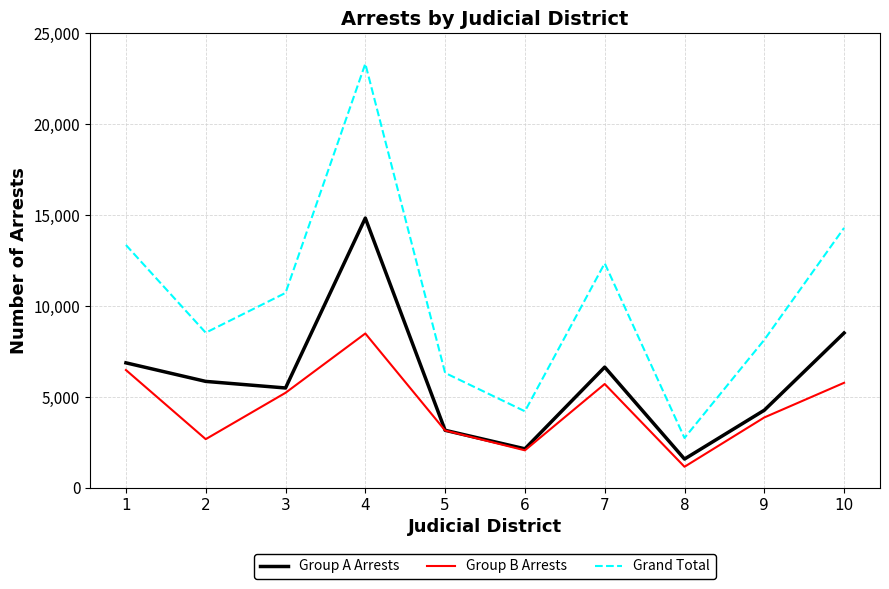

Which series has the largest total across all categories?

Grand Total